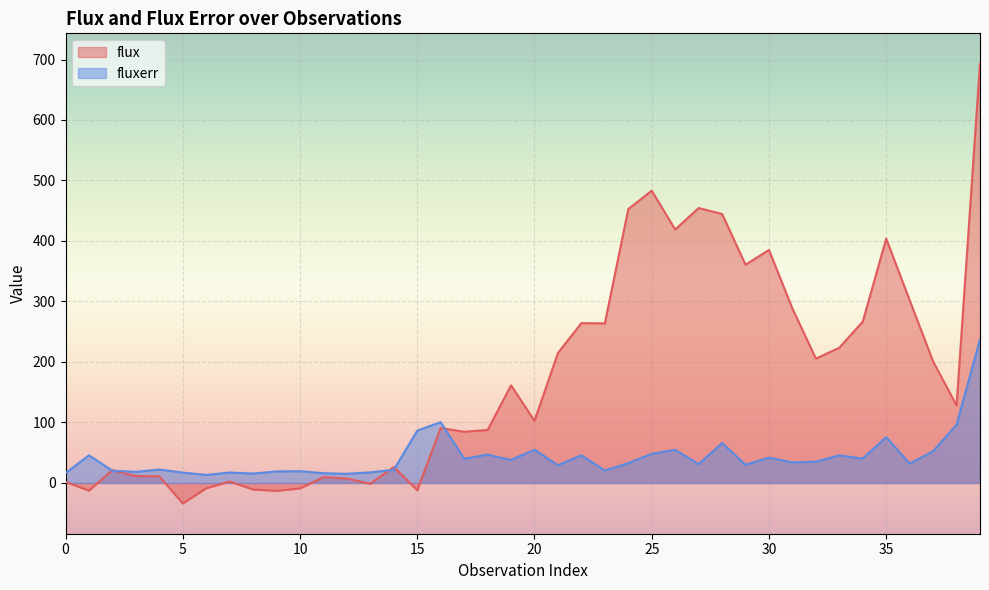

What is the value of the flux point at the 33rd from the left?

205.6